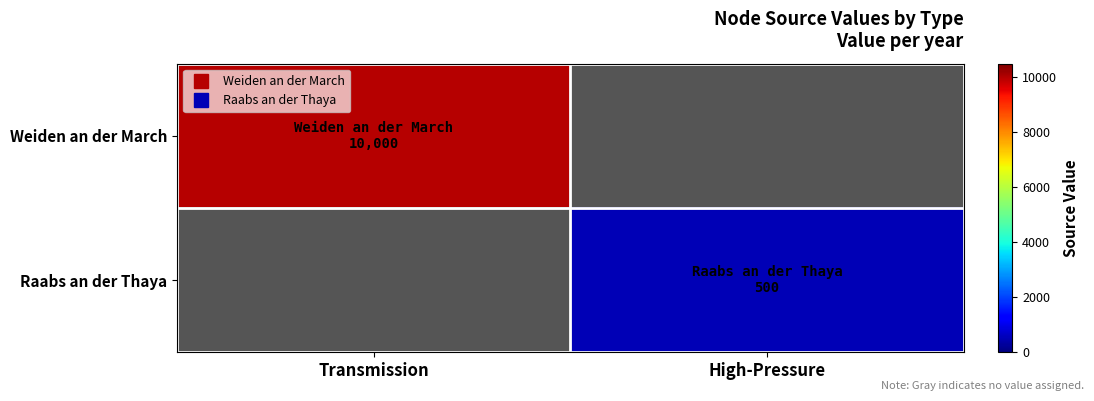

What is the smallest value displayed?

500.0